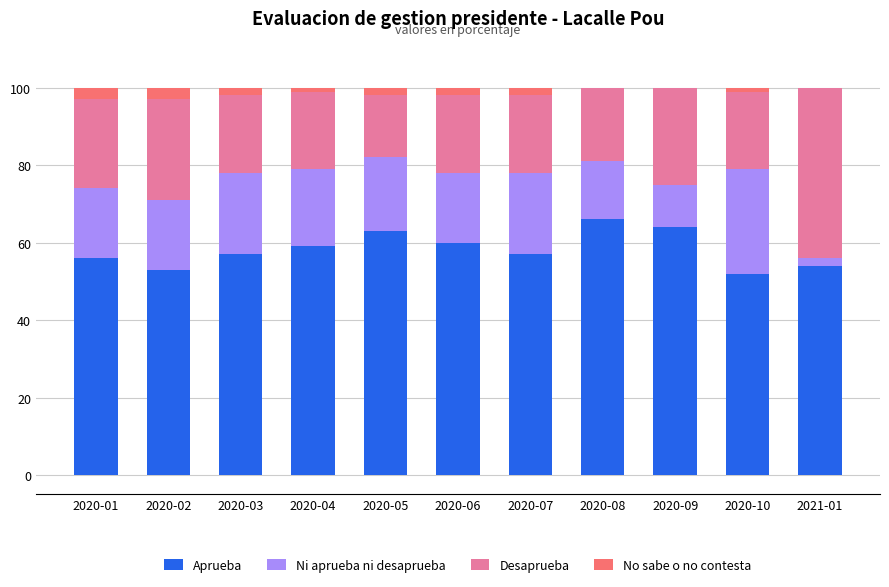

The Aprueba series shows 71 at 2020-10. True or false?

False